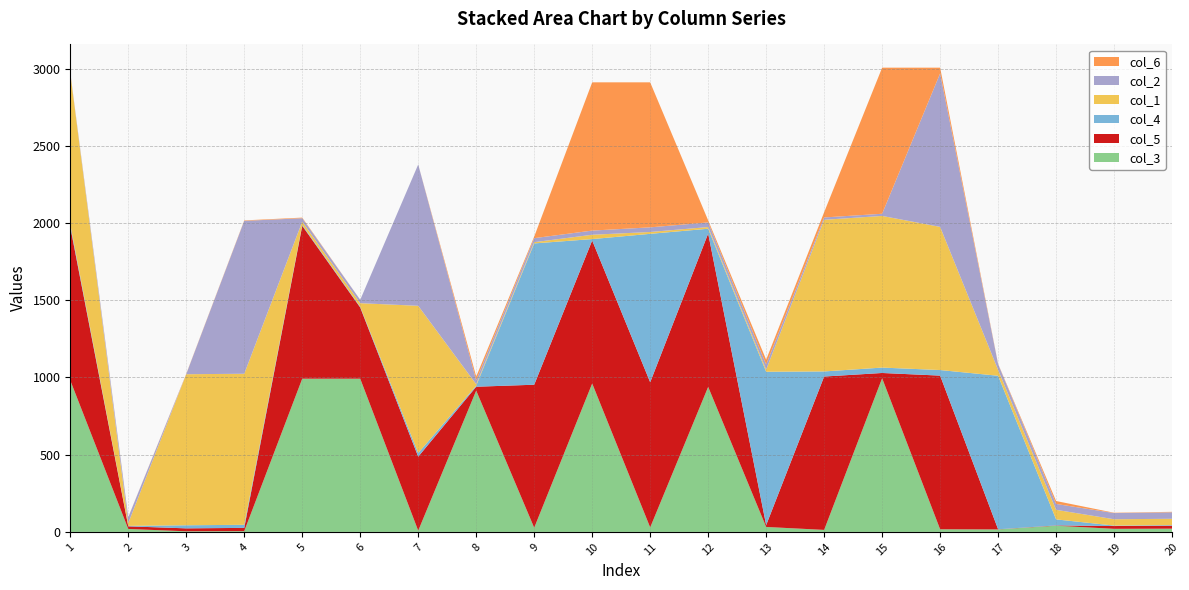

Reading left to right, what are all the values shown in this chart?

col_3: 981	19	4	5	992	992	8	915	27	961	29	939	32	13	995	17	16	40	20	21
col_5: 994	17	19	21	990	461	479	25	926	926	940	993	12	993	34	995	1	2	18	19
col_4: 17	3	20	20	6	5	24	7	915	9	961	31	993	33	35	36	994	39	3	4
col_1: 978	18	978	978	21	23	953	9	8	28	12	11	14	982	982	927	38	62	41	41
col_2: 3	38	1	990	22	22	915	26	26	27	30	30	33	15	14	994	37	38	40	42
col_6: 2	1	2	3	4	0	0	24	10	960	939	13	31	34	946	37	2	19	2	3